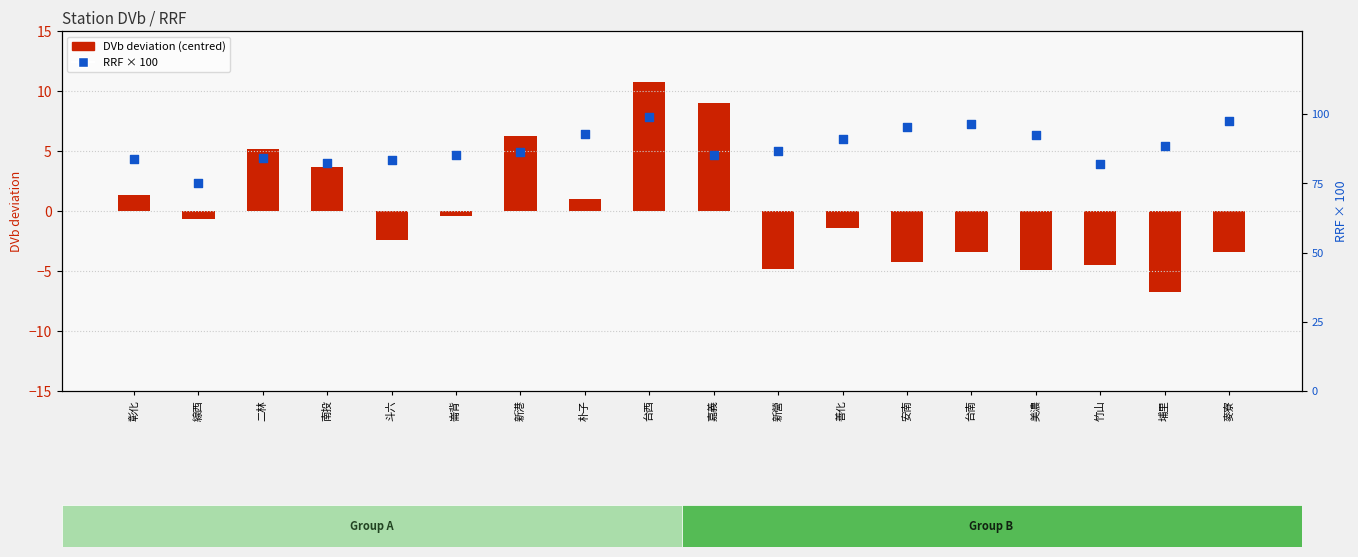

Which series reaches the minimum Y coordinate?

DVb deviation (centred)